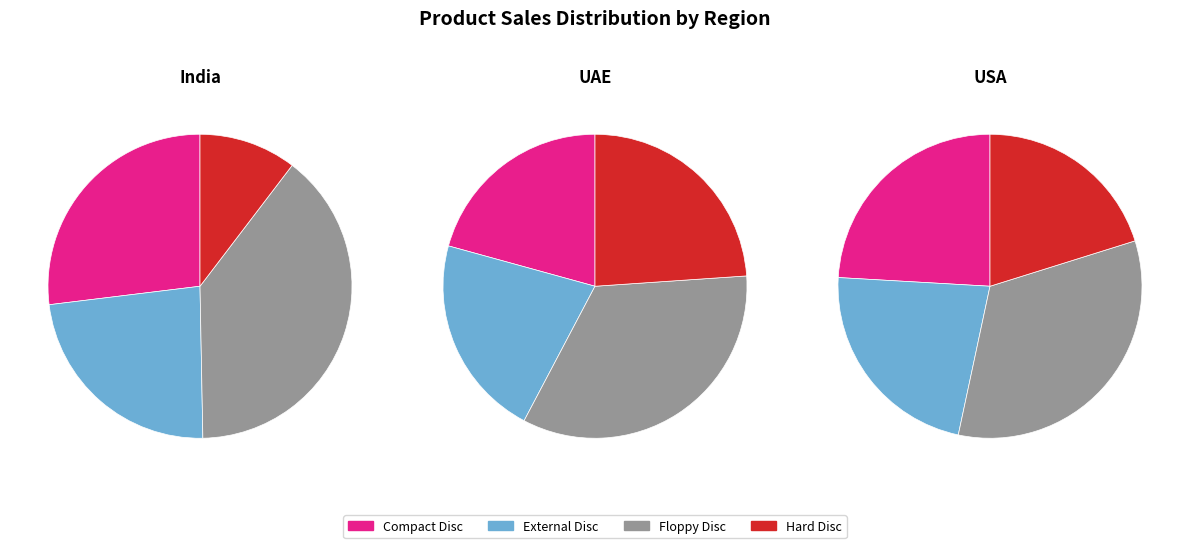

Which slice is the largest?

Floppy Disc